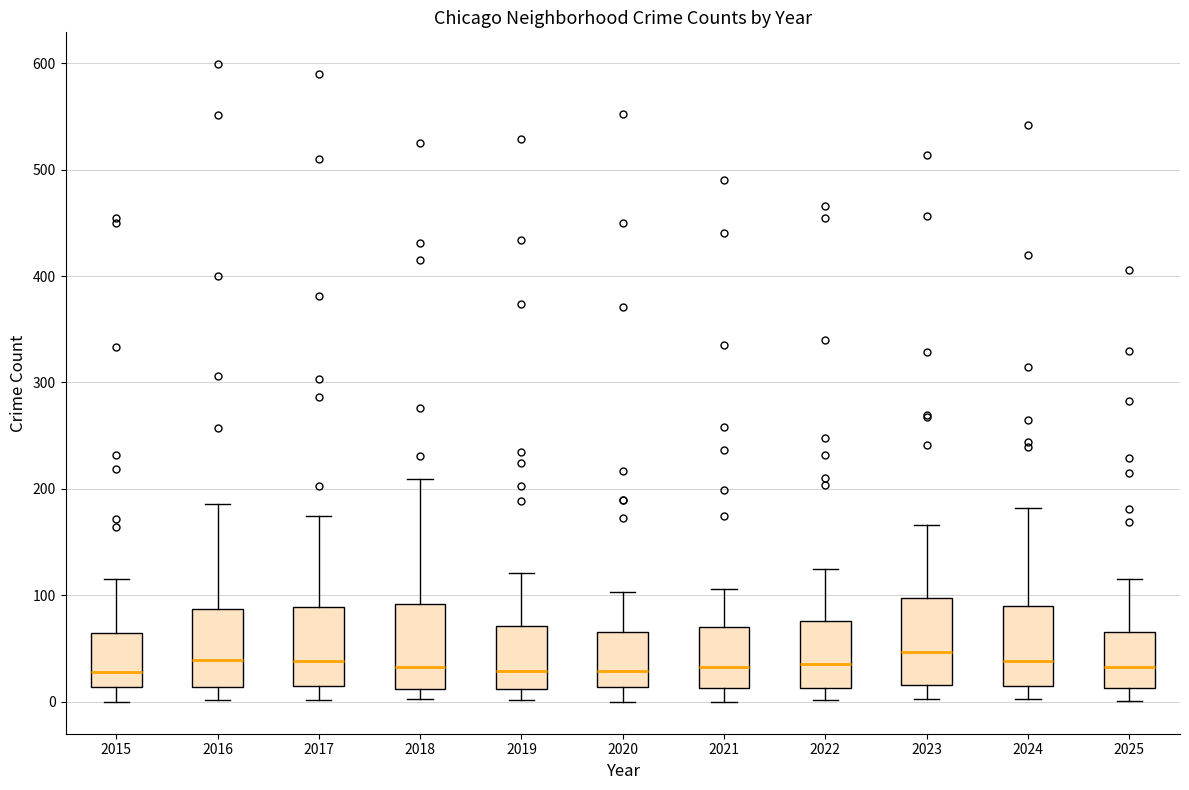

Reading left to right, read every box against the y-axis: the position of its median line, the range the box covers, and the ends of its whiskers. The values are not printed on the chart, so give them approximately, as read against the axis.

2015: median 30, box 10 to 60, whiskers 0 to 120
2016: median 40, box 10 to 90, whiskers 0 to 190
2017: median 40, box 10 to 90, whiskers 0 to 180
2018: median 30, box 10 to 90, whiskers 0 to 210
2019: median 30, box 10 to 70, whiskers 0 to 120
2020: median 30, box 10 to 70, whiskers 0 to 100
2021: median 30, box 10 to 70, whiskers 0 to 110
2022: median 40, box 10 to 80, whiskers 0 to 130
2023: median 50, box 20 to 100, whiskers 0 to 170
2024: median 40, box 10 to 90, whiskers 0 to 180
2025: median 30, box 10 to 70, whiskers 0 to 120